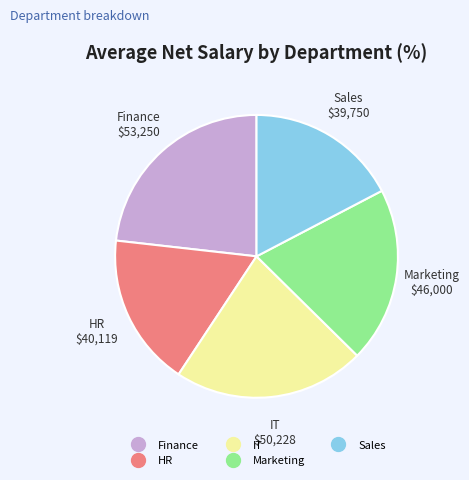

How many segments does this pie chart have?

5